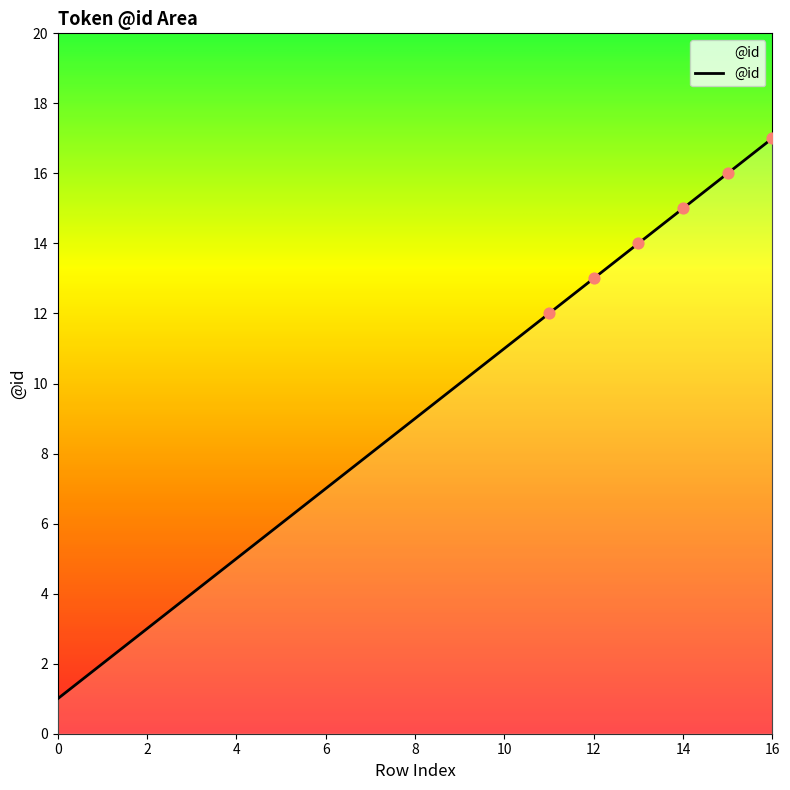

What is the maximum value shown in the chart?

17